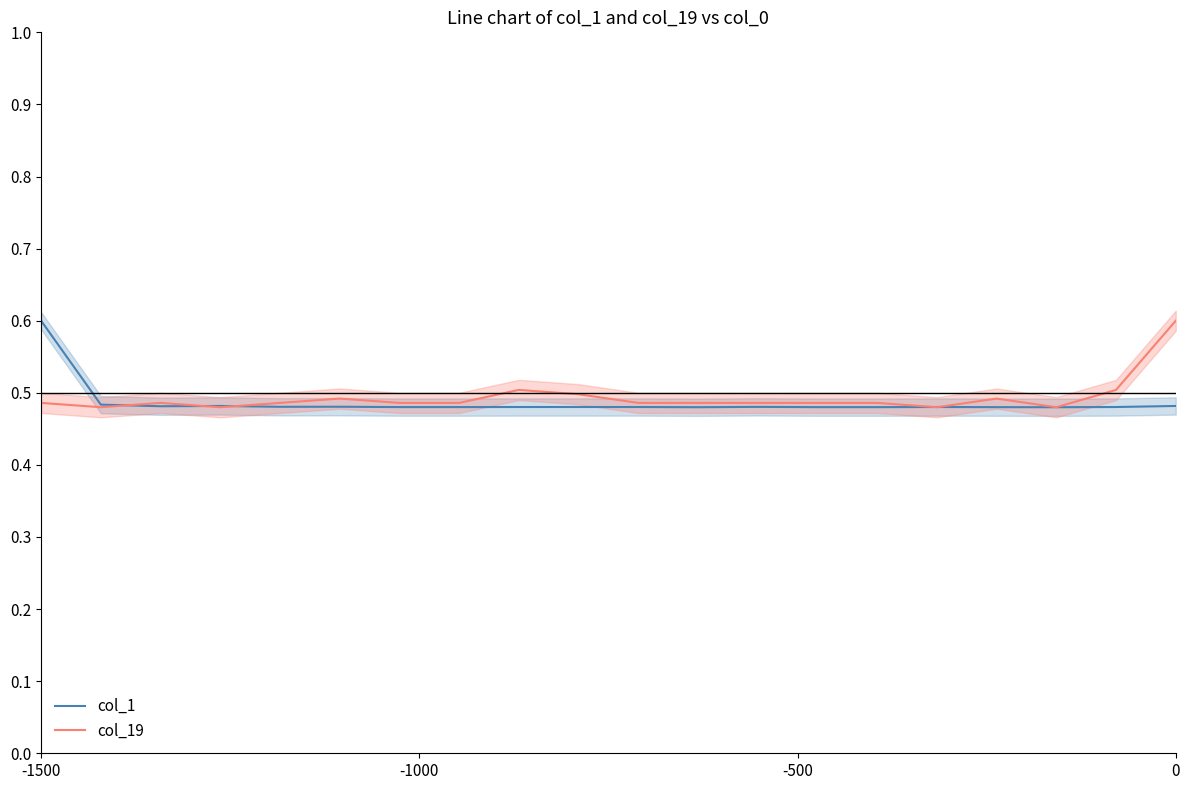

How many interior local valleys does the col_19 series have?

4